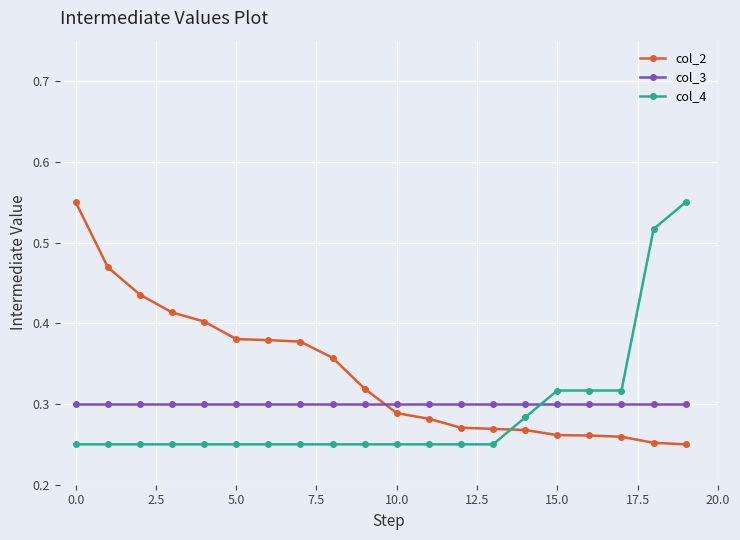

Which series has the largest total across all categories?

col_2